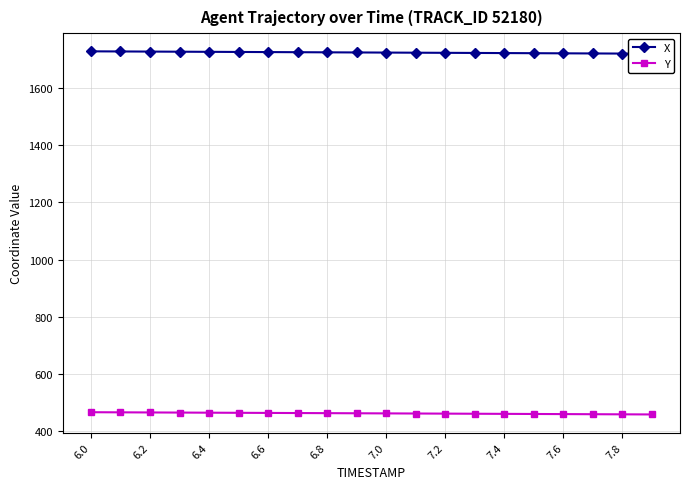

What is the sum of all Y values?

9212.1